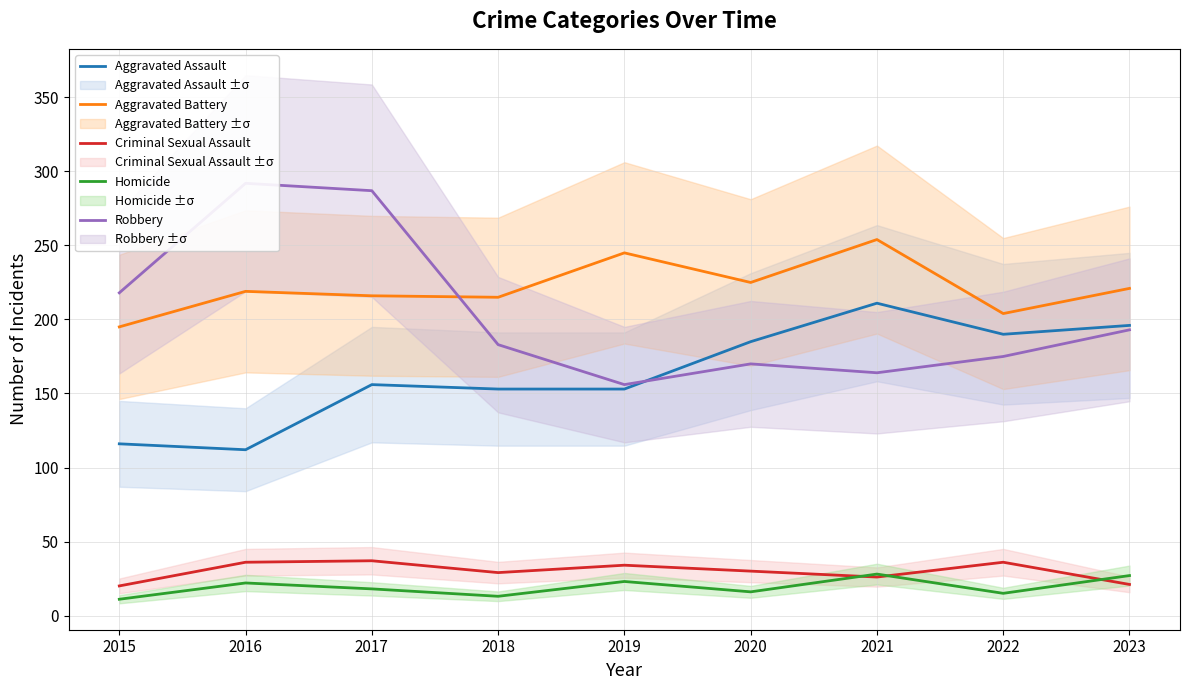

What is the greatest value displayed?

292